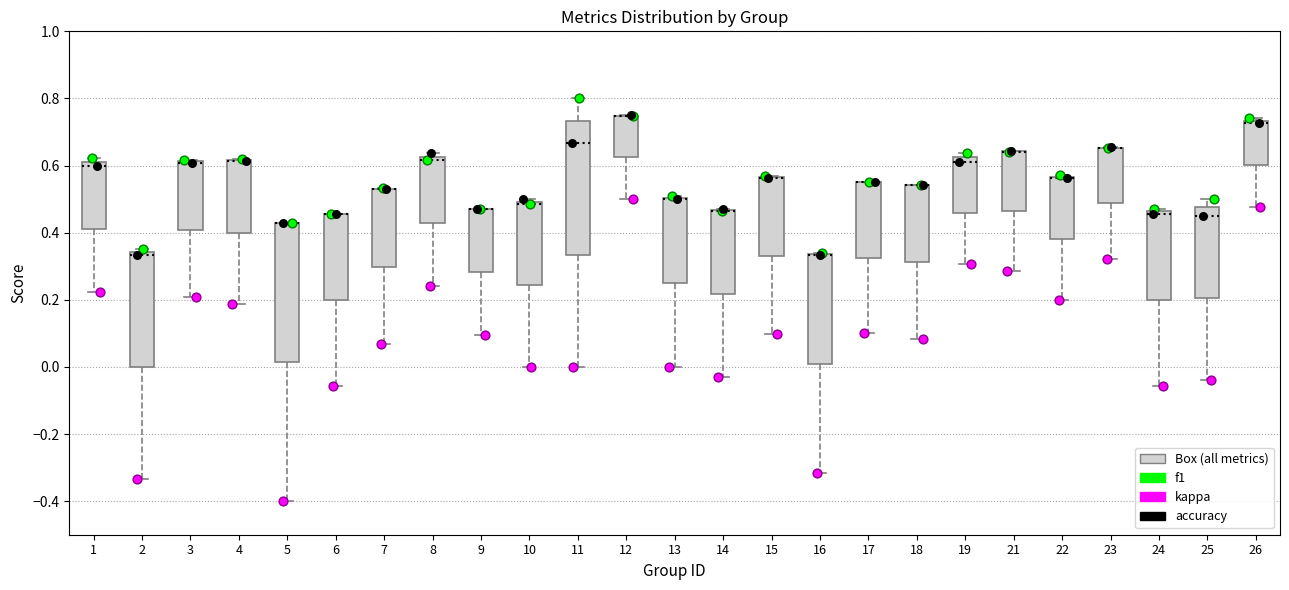

Reading left to right, read every box against the y-axis: the position of its median line, the range the box covers, and the ends of its whiskers. The values are not printed on the chart, so give them approximately, as read against the axis.

1: median 0.60, box 0.42 to 0.62, whiskers 0.22 to 0.62 (just above the box's upper edge)
2: median 0.34 (just below the box's upper edge), box 0.00 to 0.34, whiskers -0.34 to 0.36
3: median 0.60 (drawn on the box's upper edge), box 0.40 to 0.62, whiskers 0.20 to 0.62
4: median 0.62 (drawn on the box's upper edge), box 0.40 to 0.62, whiskers 0.18 to 0.62
5: median 0.42 (drawn on the box's upper edge), box 0.02 to 0.42, whiskers -0.40 to 0.42
6: median 0.46 (drawn on the box's upper edge), box 0.20 to 0.46, whiskers -0.06 to 0.46
7: median 0.52 (drawn on the box's upper edge), box 0.30 to 0.54, whiskers 0.06 to 0.54
8: median 0.62 (just below the box's upper edge), box 0.42 to 0.62, whiskers 0.24 to 0.64
9: median 0.48 (drawn on the box's upper edge), box 0.28 to 0.48, whiskers 0.10 to 0.48
10: median 0.48, box 0.24 to 0.50, whiskers 0.00 to 0.50 (just above the box's upper edge)
11: median 0.66, box 0.34 to 0.74, whiskers 0.00 to 0.80
12: median 0.74 (drawn on the box's upper edge), box 0.62 to 0.74, whiskers 0.50 to 0.76
13: median 0.50 (drawn on the box's upper edge), box 0.26 to 0.50, whiskers 0.00 to 0.50
14: median 0.46 (drawn on the box's upper edge), box 0.22 to 0.46, whiskers -0.04 to 0.48
15: median 0.56 (drawn on the box's upper edge), box 0.32 to 0.56, whiskers 0.10 to 0.56
16: median 0.34 (drawn on the box's upper edge), box 0.00 to 0.34, whiskers -0.32 to 0.34
17: median 0.56 (drawn on the box's upper edge), box 0.32 to 0.56, whiskers 0.10 to 0.56
18: median 0.54 (drawn on the box's upper edge), box 0.32 to 0.54, whiskers 0.08 to 0.54
19: median 0.62 (just below the box's upper edge), box 0.46 to 0.62, whiskers 0.30 to 0.64
21: median 0.64 (drawn on the box's upper edge), box 0.46 to 0.64, whiskers 0.28 to 0.64
22: median 0.56 (drawn on the box's upper edge), box 0.38 to 0.56, whiskers 0.20 to 0.58
23: median 0.66 (drawn on the box's upper edge), box 0.48 to 0.66, whiskers 0.32 to 0.66
24: median 0.46 (just below the box's upper edge), box 0.20 to 0.46, whiskers -0.06 to 0.48
25: median 0.46, box 0.20 to 0.48, whiskers -0.04 to 0.50
26: median 0.72, box 0.60 to 0.74, whiskers 0.48 to 0.74 (just above the box's upper edge)